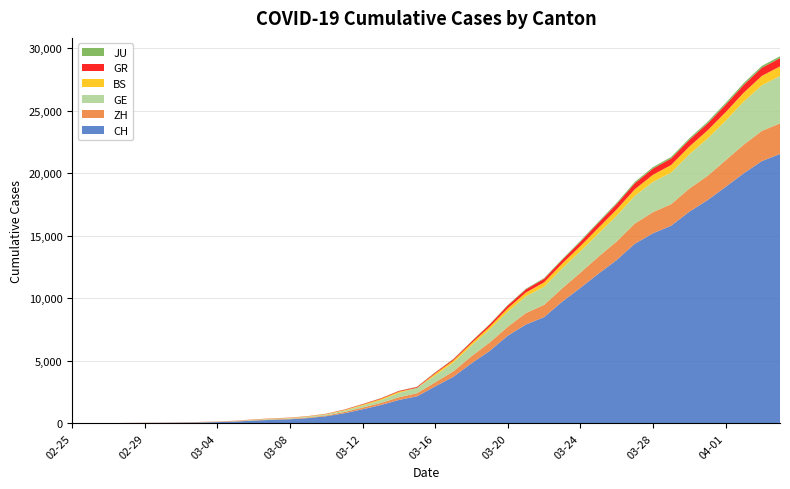

Reading left to right, extract all data points from this chart.

CH: 2020-02-25=0	2020-02-26=4	2020-02-27=8	2020-02-28=20	2020-02-29=30	2020-03-01=36	2020-03-02=50	2020-03-03=69	2020-03-04=97	2020-03-05=142	2020-03-06=219	2020-03-07=280	2020-03-08=327	2020-03-09=419	2020-03-10=569	2020-03-11=806	2020-03-12=1124	2020-03-13=1461	2020-03-14=1866	2020-03-15=2160	2020-03-16=2954	2020-03-17=3722	2020-03-18=4801	2020-03-19=5788	2020-03-20=7014	2020-03-21=7904	2020-03-22=8498	2020-03-23=9735	2020-03-24=10838	2020-03-25=11975	2020-03-26=13064	2020-03-27=14367	2020-03-28=15207	2020-03-29=15809	2020-03-30=16928	2020-03-31=17852	2020-04-01=18915	2020-04-02=20005	2020-04-03=20978	2020-04-04=21554
ZH: 2020-02-25=0	2020-02-26=0	2020-02-27=2	2020-02-28=2	2020-02-29=6	2020-03-01=7	2020-03-02=10	2020-03-03=13	2020-03-04=15	2020-03-05=23	2020-03-06=29	2020-03-07=34	2020-03-08=40	2020-03-09=49	2020-03-10=62	2020-03-11=101	2020-03-12=140	2020-03-13=163	2020-03-14=218	2020-03-15=250	2020-03-16=326	2020-03-17=429	2020-03-18=568	2020-03-19=679	2020-03-20=711	2020-03-21=919	2020-03-22=978	2020-03-23=1067	2020-03-24=1213	2020-03-25=1357	2020-03-26=1489	2020-03-27=1616	2020-03-28=1690	2020-03-29=1722	2020-03-30=1848	2020-03-31=1936	2020-04-01=2125	2020-04-02=2289	2020-04-03=2417	2020-04-04=2450
GE: 2020-02-25=0	2020-02-26=1	2020-02-27=1	2020-02-28=5	2020-02-29=9	2020-03-01=10	2020-03-02=11	2020-03-03=14	2020-03-04=16	2020-03-05=20	2020-03-06=30	2020-03-07=43	2020-03-08=45	2020-03-09=60	2020-03-10=79	2020-03-11=113	2020-03-12=154	2020-03-13=225	2020-03-14=347	2020-03-15=430	2020-03-16=551	2020-03-17=705	2020-03-18=857	2020-03-19=1035	2020-03-20=1204	2020-03-21=1342	2020-03-22=1445	2020-03-23=1600	2020-03-24=1717	2020-03-25=1856	2020-03-26=2057	2020-03-27=2215	2020-03-28=2419	2020-03-29=2530	2020-03-30=2743	2020-03-31=2984	2020-04-01=3160	2020-04-02=3445	2020-04-03=3650	2020-04-04=3788
BS: 2020-02-25=0	2020-02-26=0	2020-02-27=1	2020-02-28=1	2020-02-29=1	2020-03-01=1	2020-03-02=1	2020-03-03=3	2020-03-04=3	2020-03-05=8	2020-03-06=15	2020-03-07=21	2020-03-08=24	2020-03-09=28	2020-03-10=33	2020-03-11=49	2020-03-12=73	2020-03-13=92	2020-03-14=100	2020-03-15=0	2020-03-16=143	2020-03-17=164	2020-03-18=181	2020-03-19=220	2020-03-20=270	2020-03-21=297	2020-03-22=356	2020-03-23=374	2020-03-24=410	2020-03-25=462	2020-03-26=501	2020-03-27=530	2020-03-28=569	2020-03-29=605	2020-03-30=617	2020-03-31=653	2020-04-01=687	2020-04-02=714	2020-04-03=754	2020-04-04=767
GR: 2020-02-25=0	2020-02-26=2	2020-02-27=2	2020-02-28=6	2020-02-29=6	2020-03-01=6	2020-03-02=9	2020-03-03=9	2020-03-04=12	2020-03-05=14	2020-03-06=16	2020-03-07=17	2020-03-08=18	2020-03-09=18	2020-03-10=22	2020-03-11=31	2020-03-12=43	2020-03-13=53	2020-03-14=56	2020-03-15=71	2020-03-16=84	2020-03-17=101	2020-03-18=128	2020-03-19=182	2020-03-20=226	2020-03-21=258	2020-03-22=284	2020-03-23=300	2020-03-24=343	2020-03-25=393	2020-03-26=433	2020-03-27=474	2020-03-28=495	2020-03-29=519	2020-03-30=535	2020-03-31=547	2020-04-01=592	2020-04-02=622	2020-04-03=649	2020-04-04=657
JU: 2020-02-25=0	2020-02-26=0	2020-02-27=1	2020-02-28=1	2020-02-29=1	2020-03-01=1	2020-03-02=1	2020-03-03=2	2020-03-04=2	2020-03-05=4	2020-03-06=4	2020-03-07=5	2020-03-08=5	2020-03-09=7	2020-03-10=7	2020-03-11=7	2020-03-12=12	2020-03-13=17	2020-03-14=18	2020-03-15=19	2020-03-16=25	2020-03-17=29	2020-03-18=32	2020-03-19=36	2020-03-20=44	2020-03-21=54	2020-03-22=61	2020-03-23=69	2020-03-24=82	2020-03-25=92	2020-03-26=100	2020-03-27=114	2020-03-28=119	2020-03-29=127	2020-03-30=128	2020-03-31=140	2020-04-01=145	2020-04-02=149	2020-04-03=149	2020-04-04=154